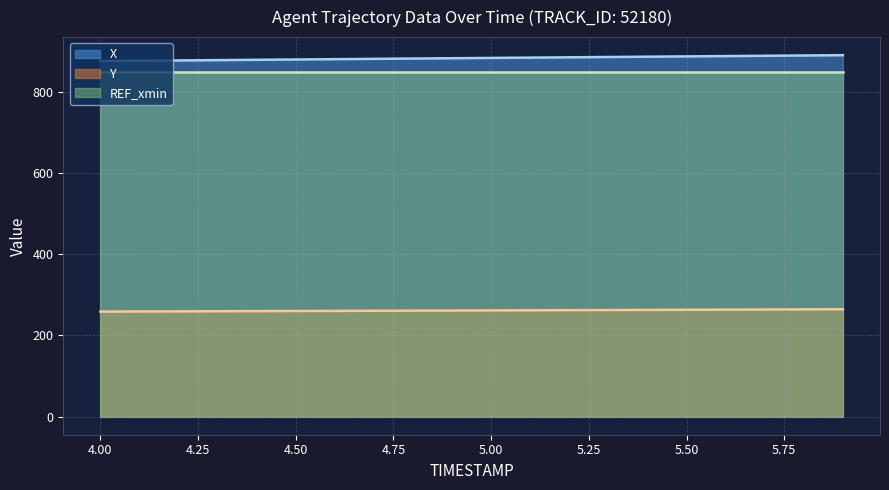

Rank the series by their maximum value, from highest to lowest.

X, REF_xmin, Y